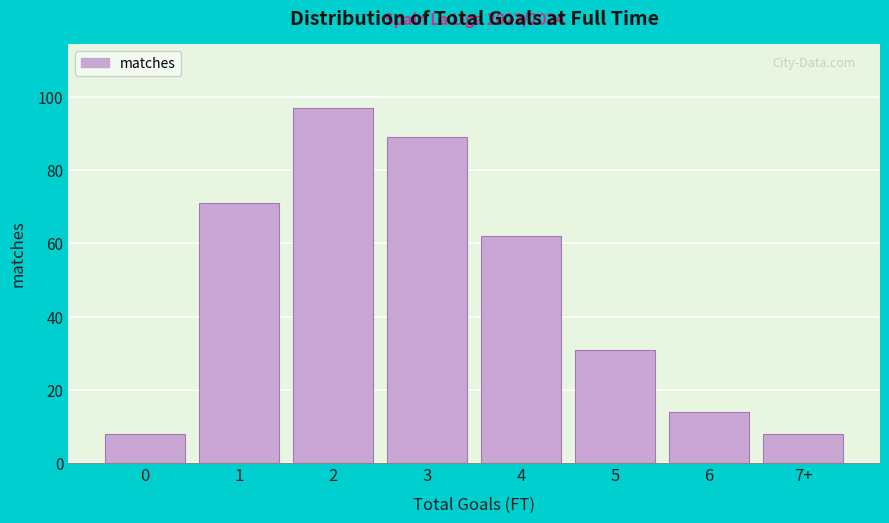

Reading left to right, list all the values displayed in this chart.

8	71	97	89	62	31	14	8